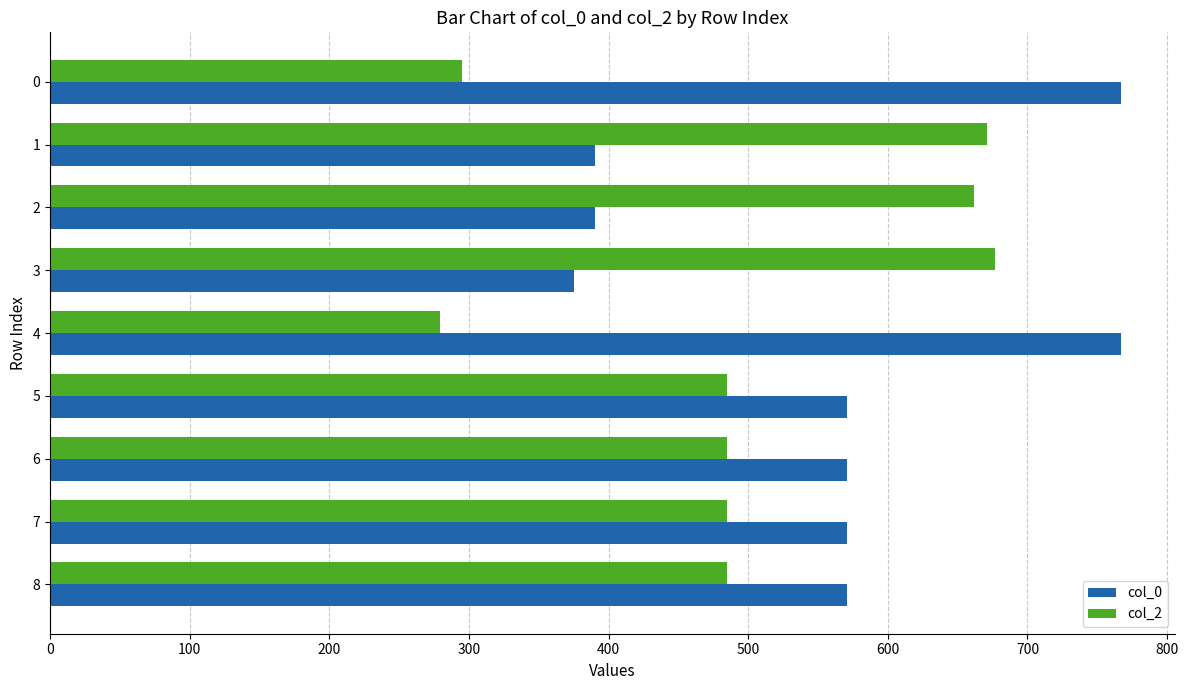

The value of col_0 at 6 is 571. True or false?

True